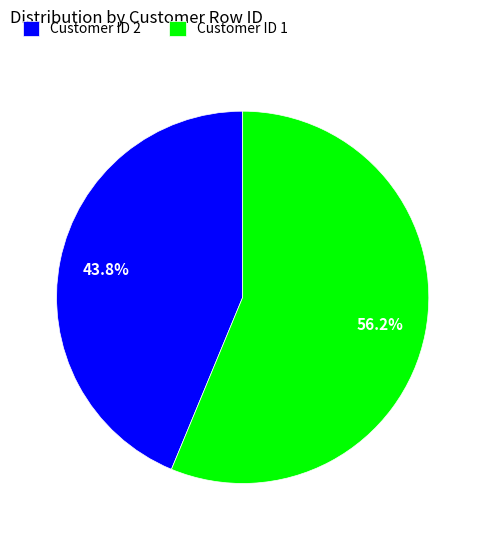

Combined, do Customer ID 2 and Customer ID 1 account for over 50%?

Yes